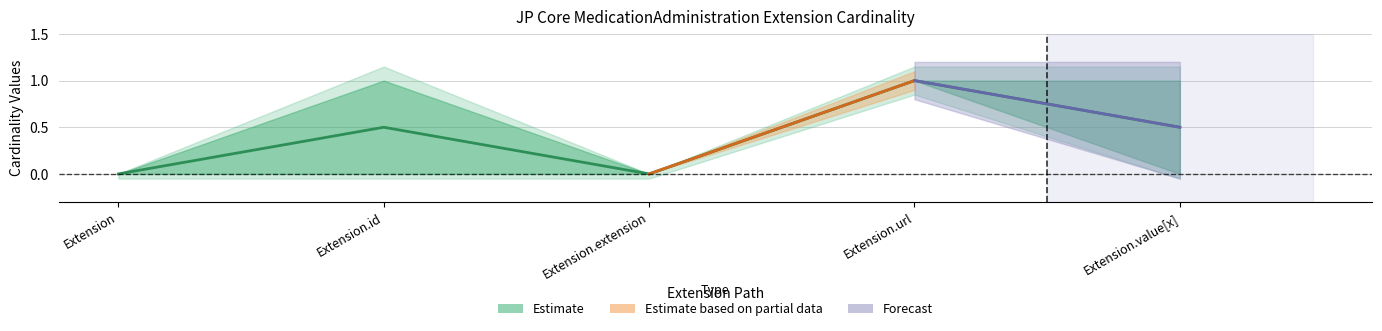

Which label corresponds to the smallest value in the chart?

Extension